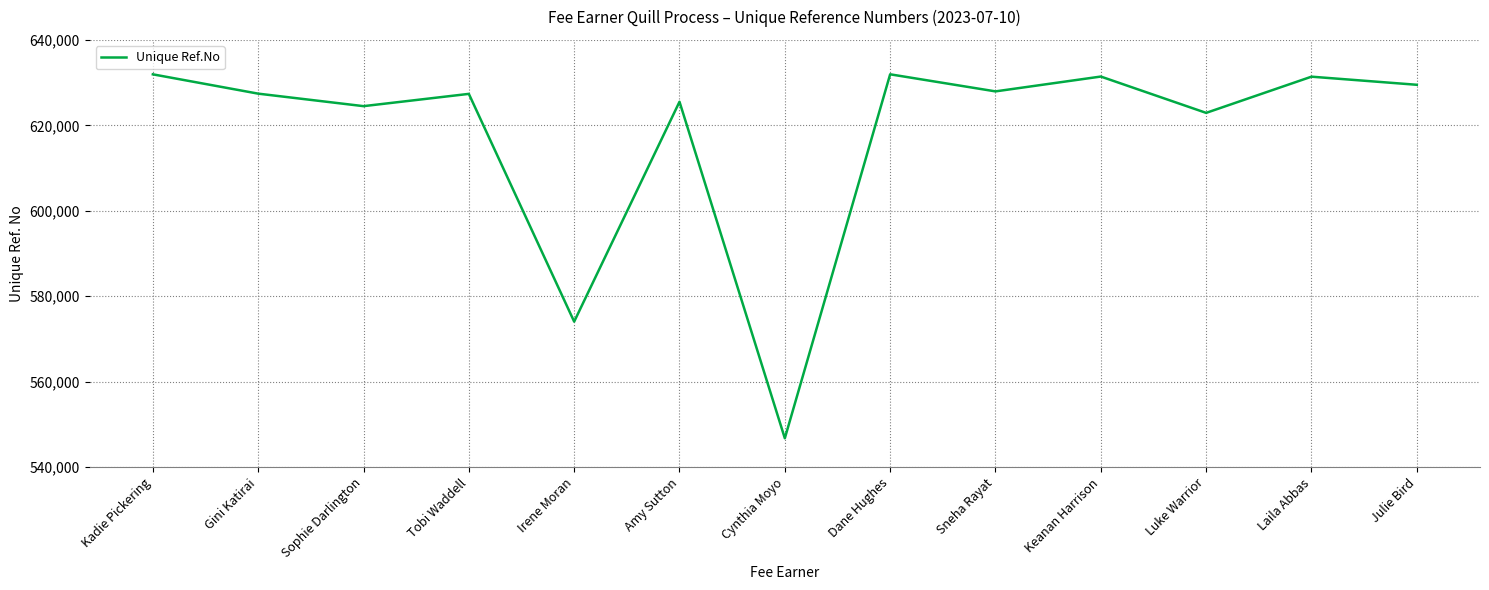

How many lines are shown in the chart?

1